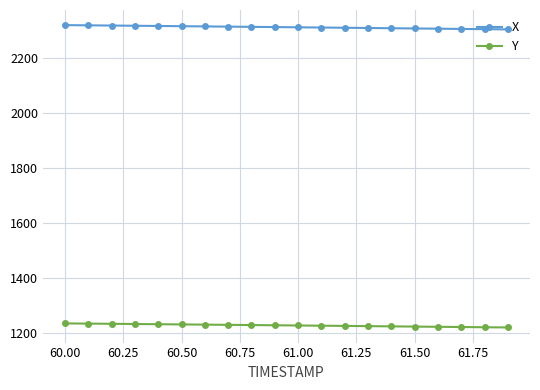

What is the value of the X point at the 17th from the left?

2306.6